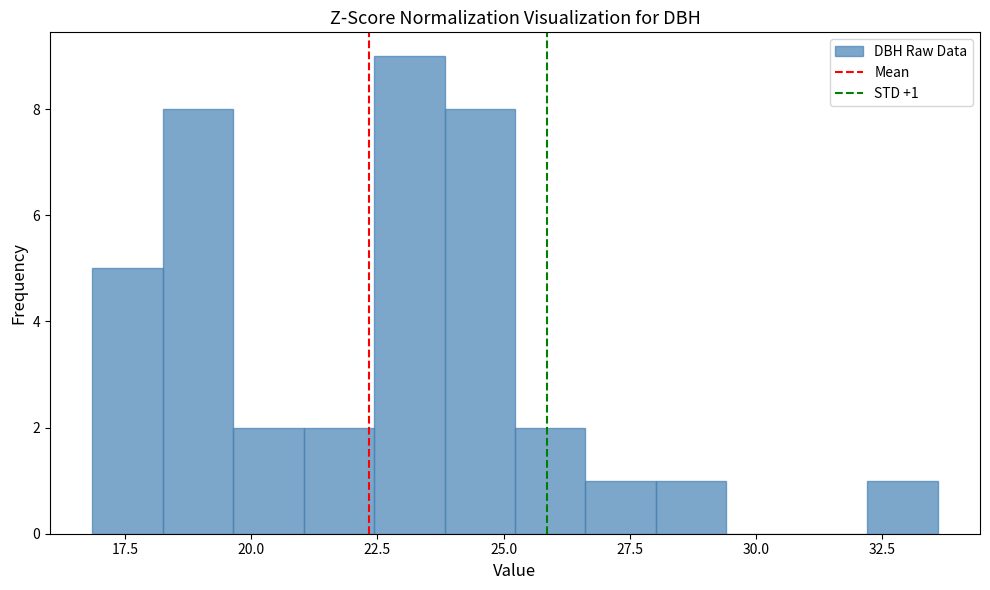

Read against the x-axis, roughly where is the centre of the tallest bar?

23.0